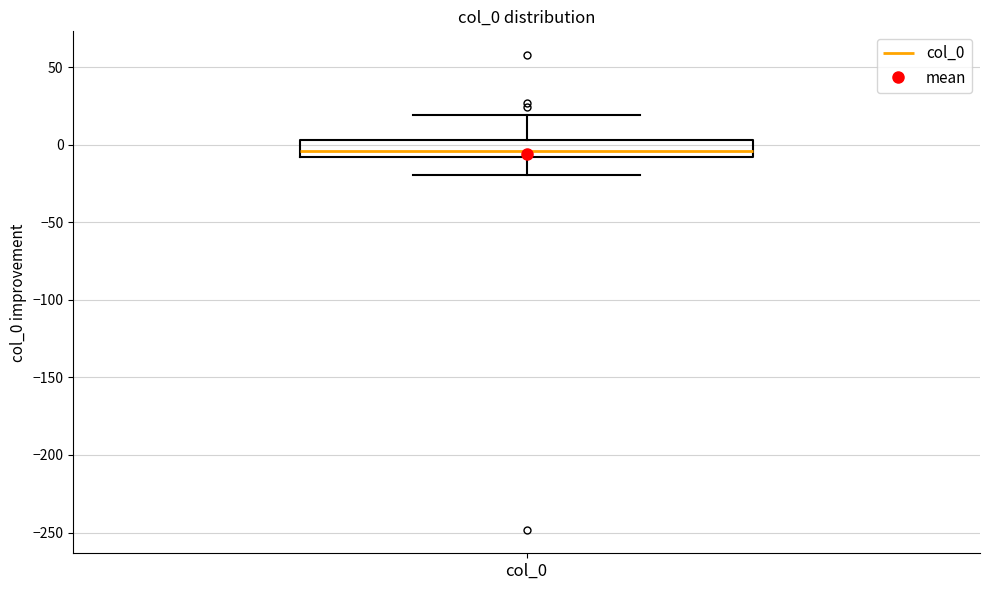

Read this box plot against the y-axis: the position of the median line, the range covered by the box, and the ends of both whiskers. The values are not printed on the chart, so give them approximately, as read against the axis.

median -5, box -10 to 5, whiskers -20 to 20